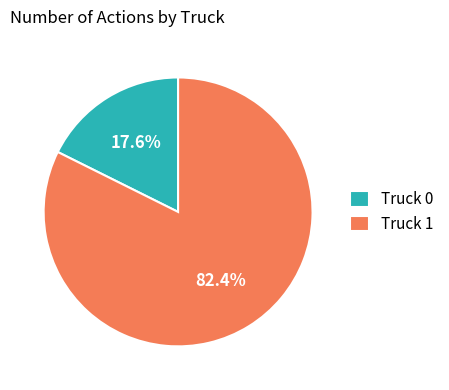

Is it true that Truck 1 is 82% of the pie?

True